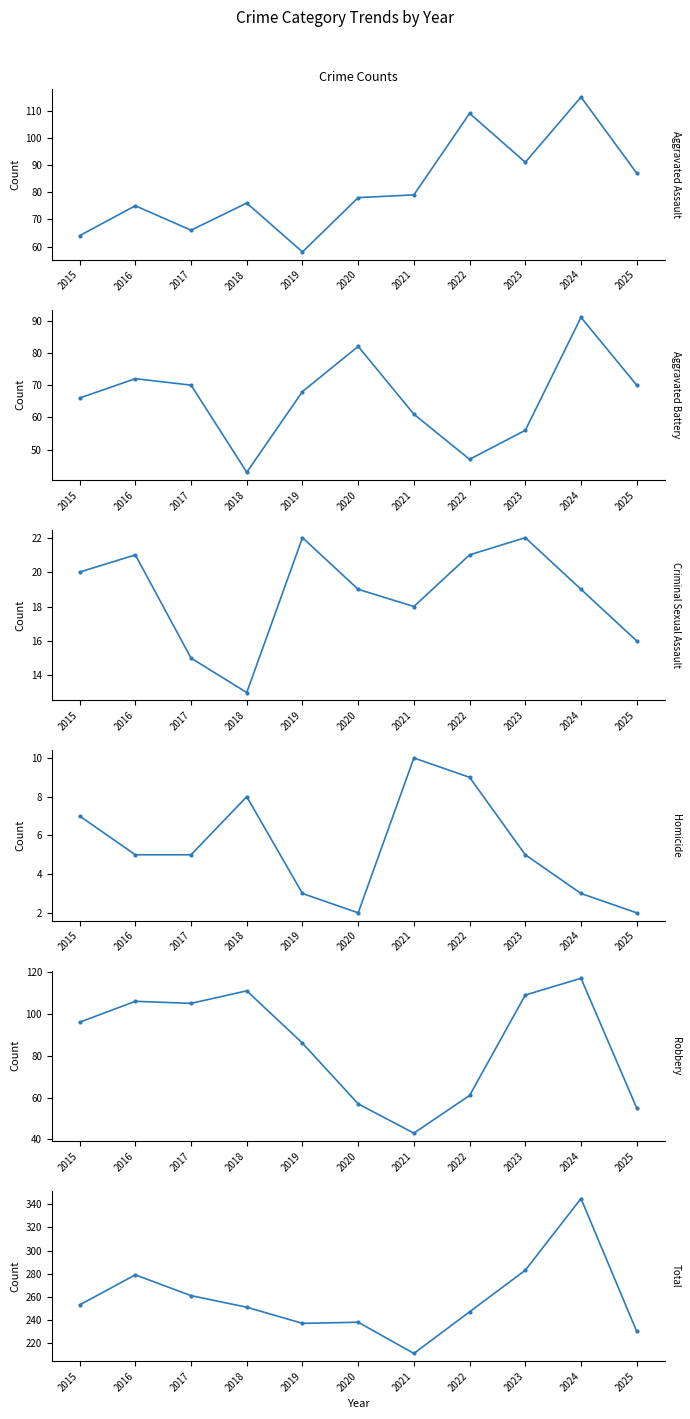

The Robbery series shows 61 at 2022. True or false?

True